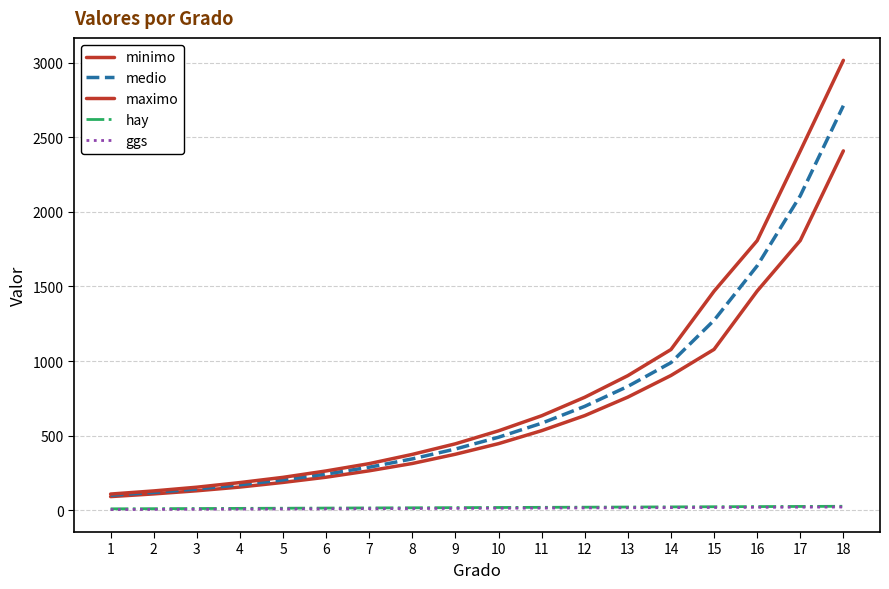

True or false: ggs has more than 2 interior local peaks.

False